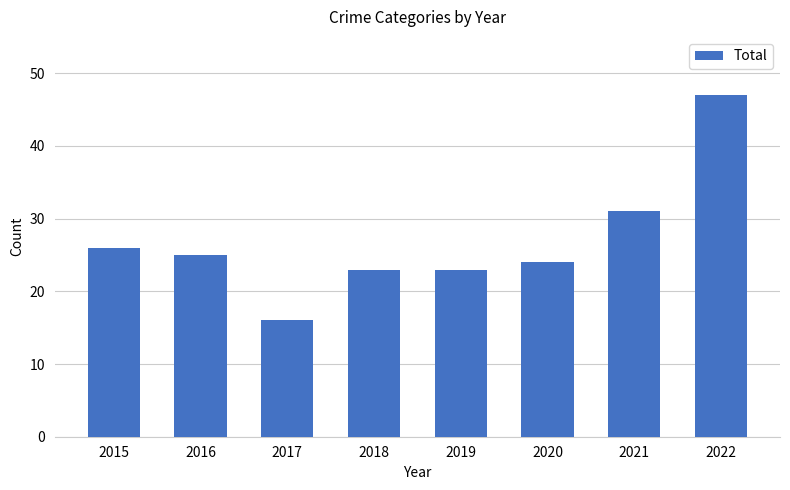

The value at 2017 is 16. True or false?

True